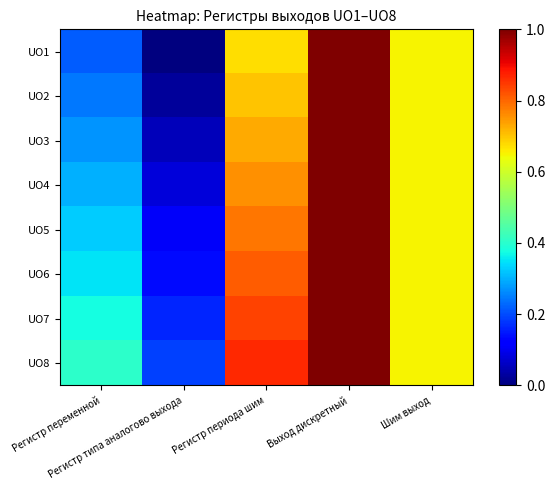

At Регистр периода шим, list the series in order from largest to smallest.

UO8, UO7, UO6, UO5, UO4, UO3, UO2, UO1